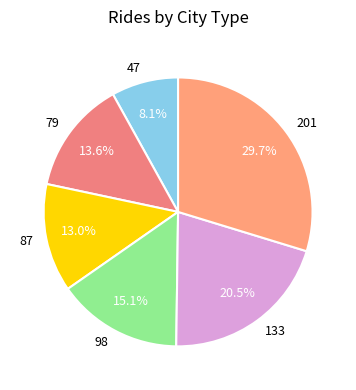

To the nearest percent, what portion does 98 represent?

15%